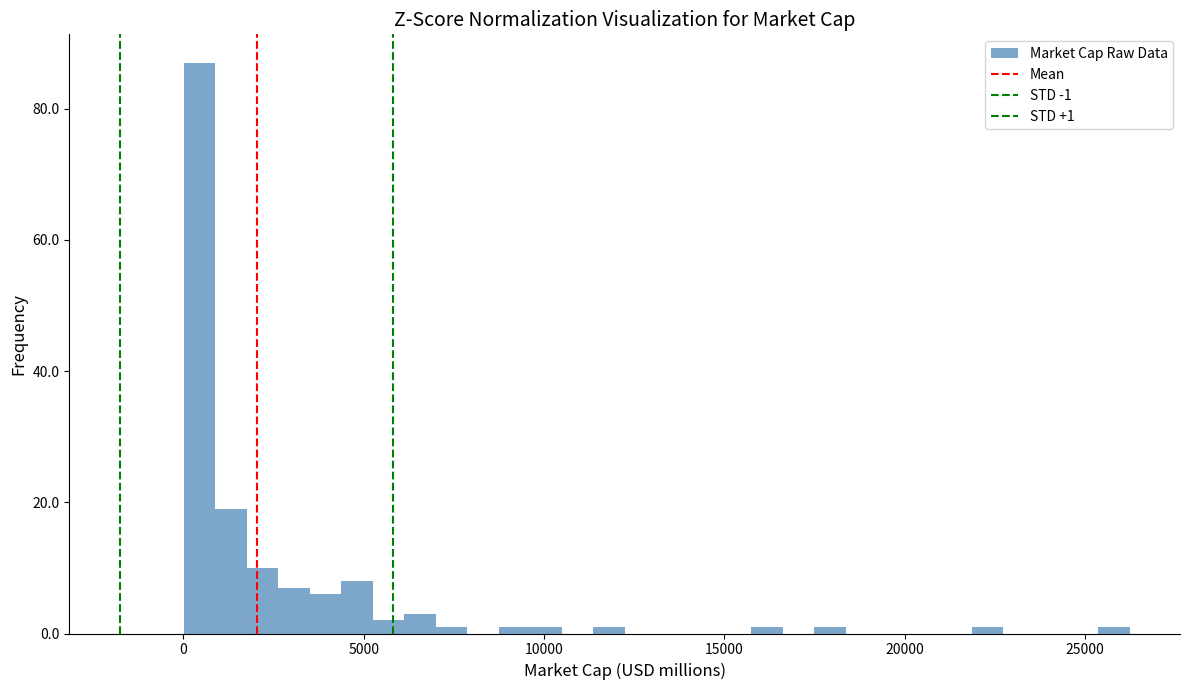

Read against the x-axis, roughly where is the centre of the tallest bar?

500